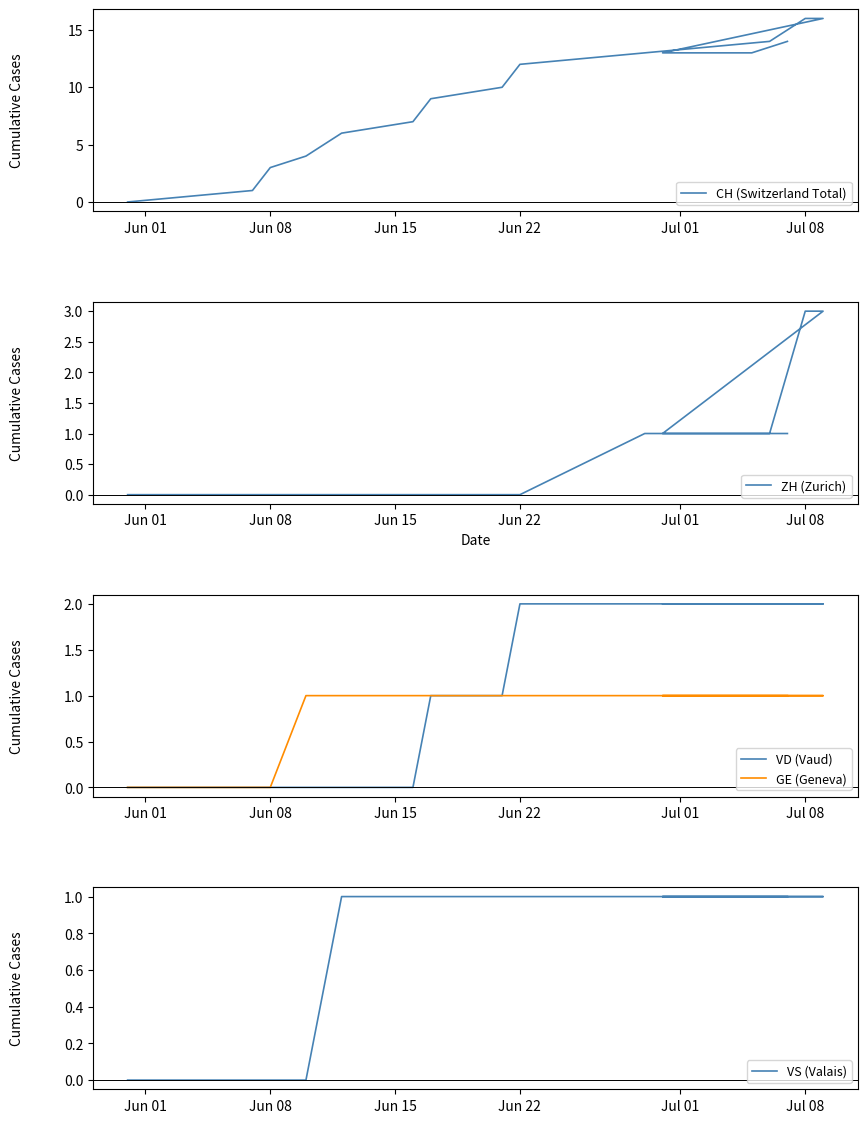

Reading left to right, list all the values displayed in this chart.

CH (Switzerland Total): 0	1	3	4	6	7	9	10	12	13	14	16	16	13	13	13	13	13	13	14
ZH (Zurich): 0	0	0	0	0	0	0	0	0	1	1	3	3	1	1	1	1	1	1	1
VD (Vaud): 0	0	0	0	0	0	1	1	2	2	2	2	2	2	2	2	2	2	2	2
GE (Geneva): 0	0	0	1	1	1	1	1	1	1	1	1	1	1	1	1	1	1	1	1
VS (Valais): 0	0	0	0	1	1	1	1	1	1	1	1	1	1	1	1	1	1	1	1